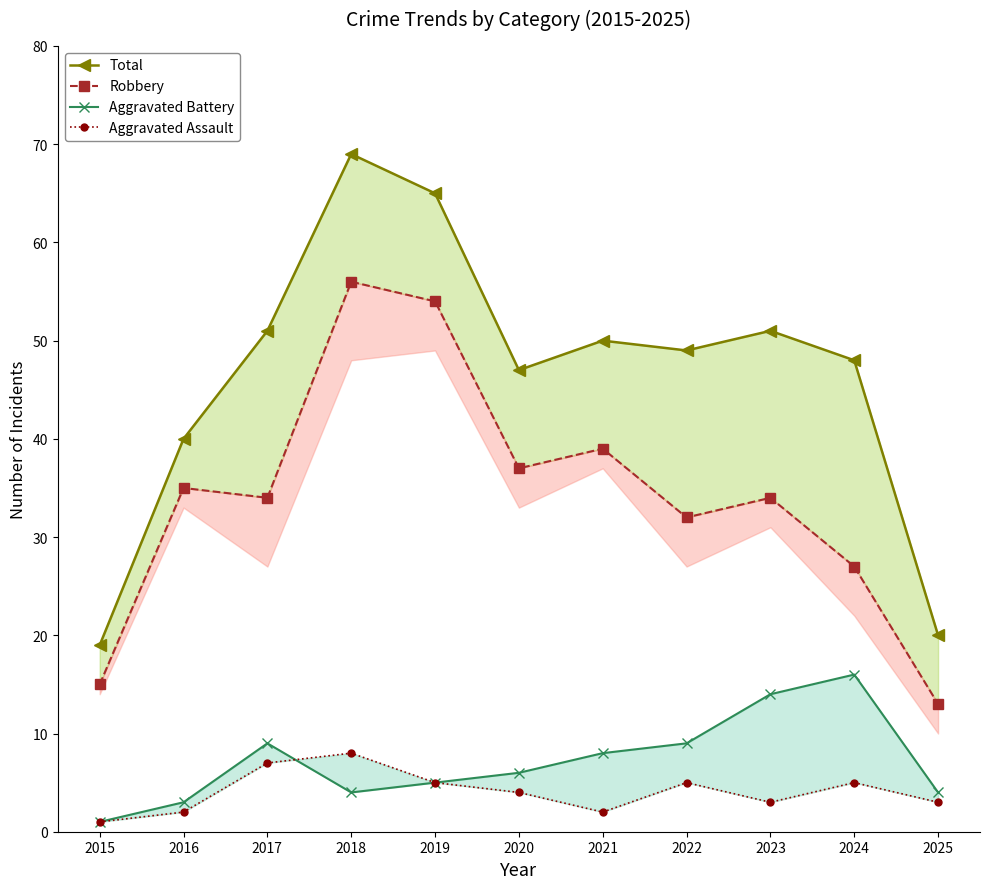

Which series has the largest total across all categories?

Total